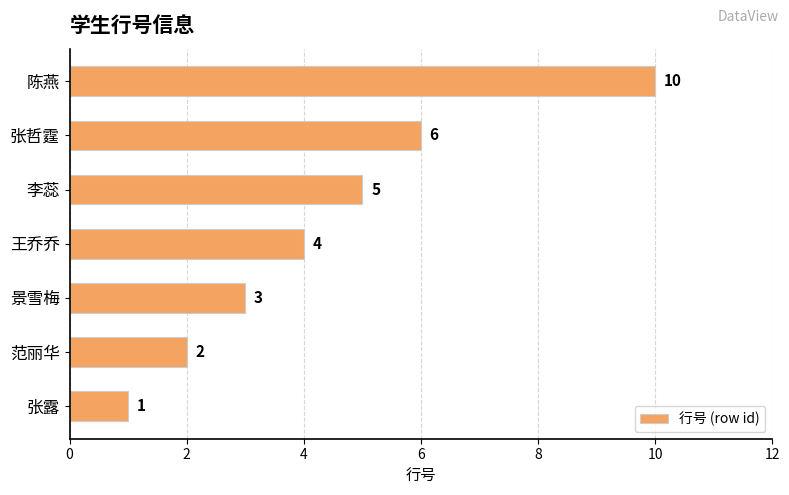

What is the greatest value displayed?

10